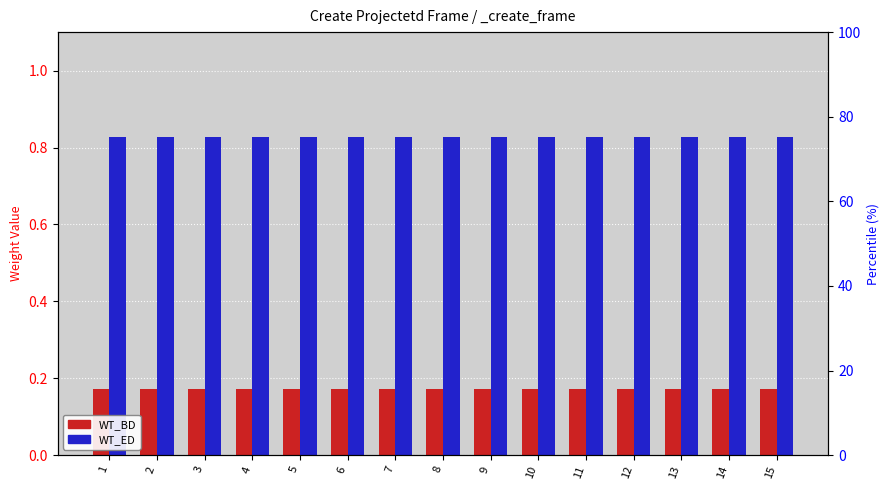

True or false: WT_ED has a value of 1.2 at 4.

False